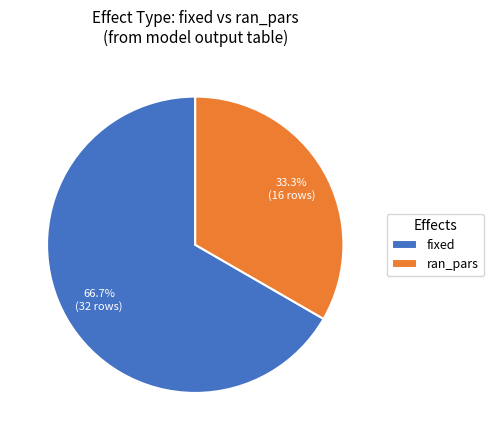

Which category has the biggest portion of the pie?

fixed